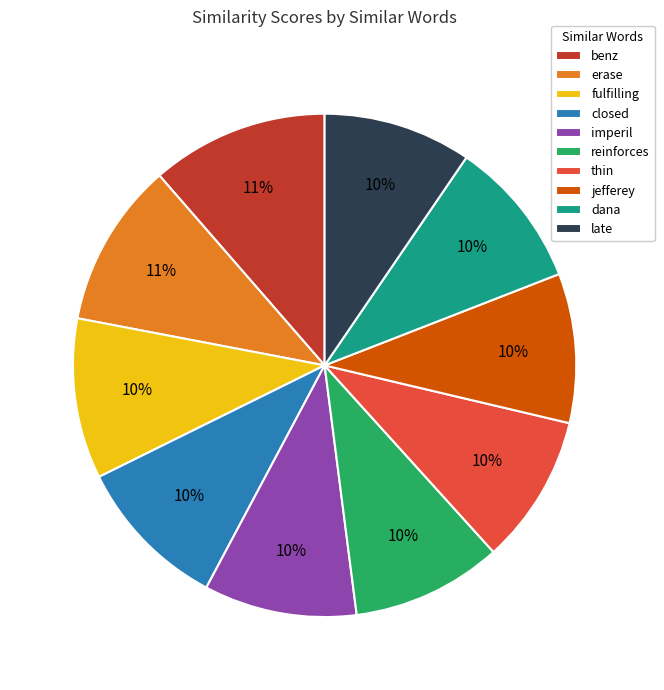

True or false: dana accounts for 1% of the total.

False